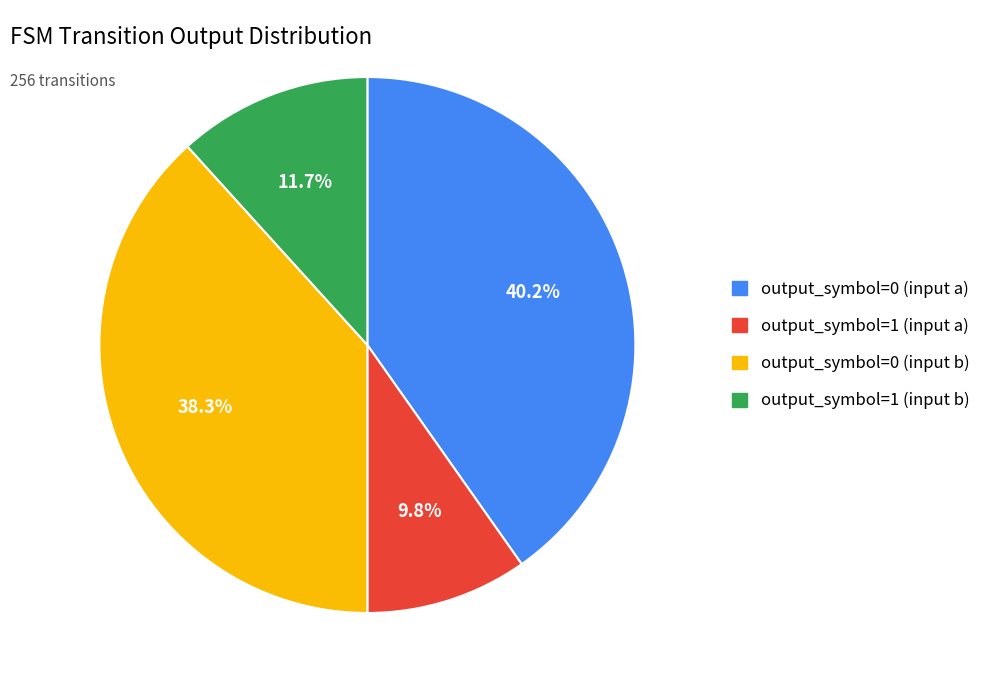

To the nearest percent, what portion does output_symbol=0 (input b) represent?

38%